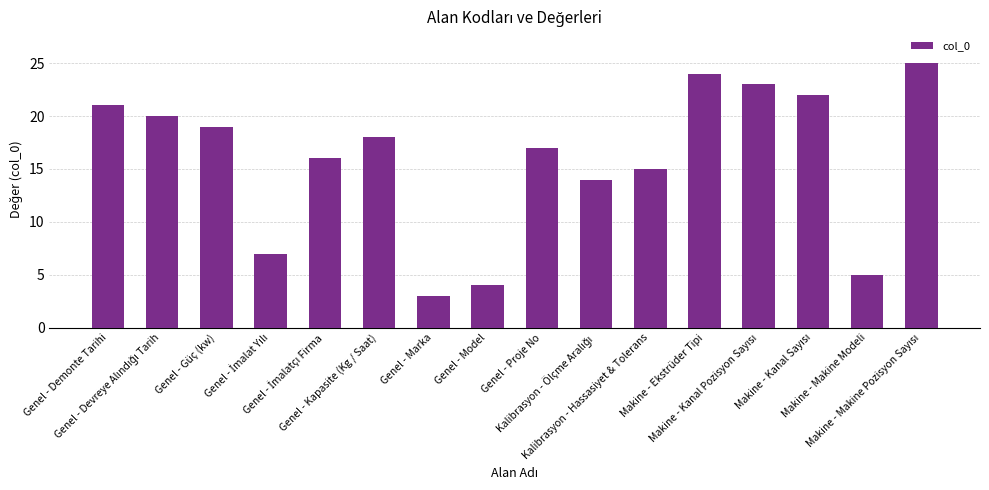

What is the average value?

16